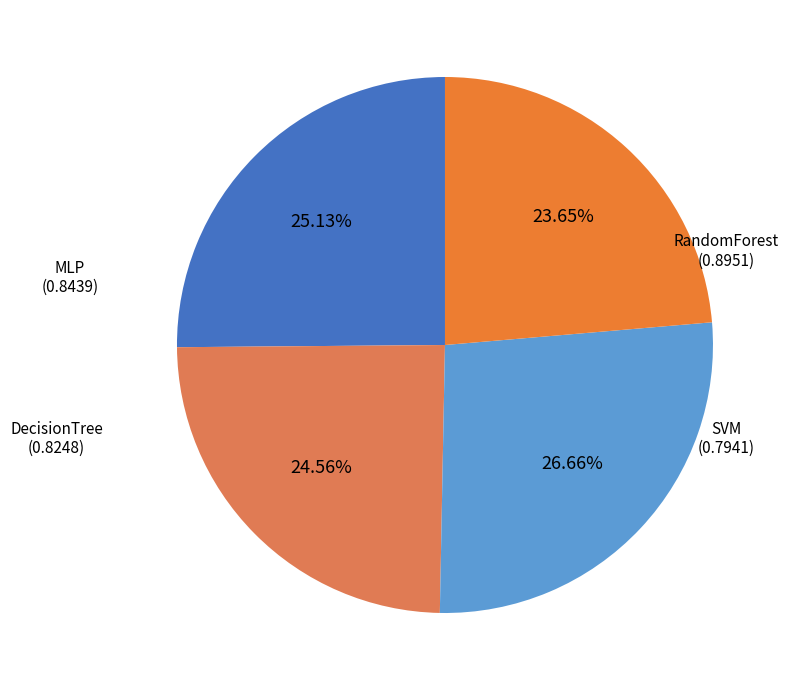

Is there a majority slice in this chart?

No